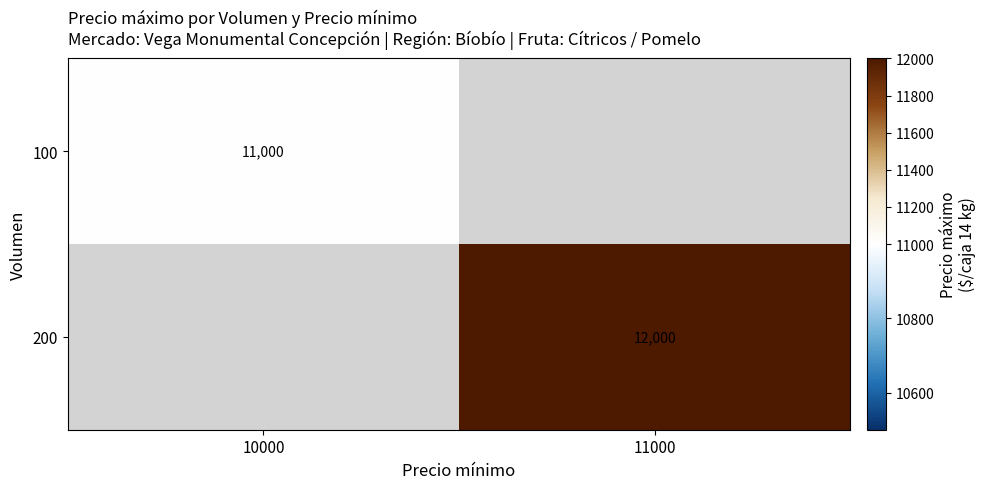

The value of 100 at 10000 is 11000. True or false?

True